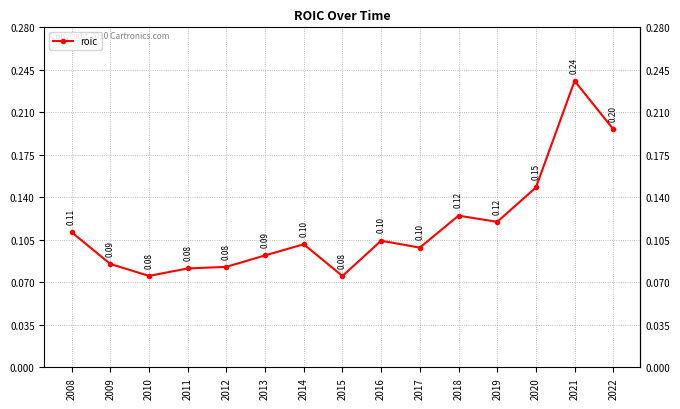

How many points are higher than both their immediate neighbors (excluding endpoints)?

4